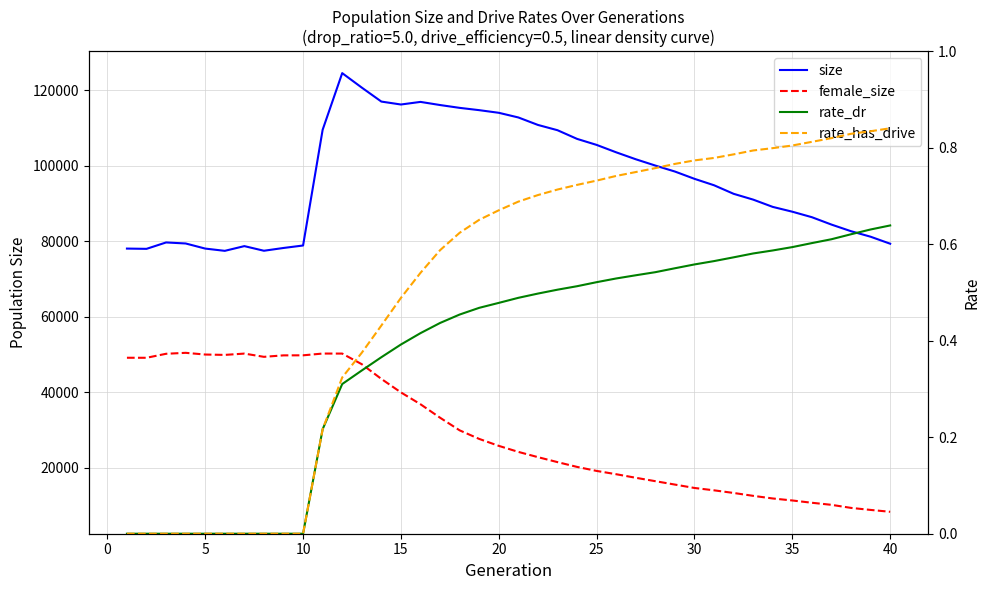

How many data points in female_size are above 25754?

19